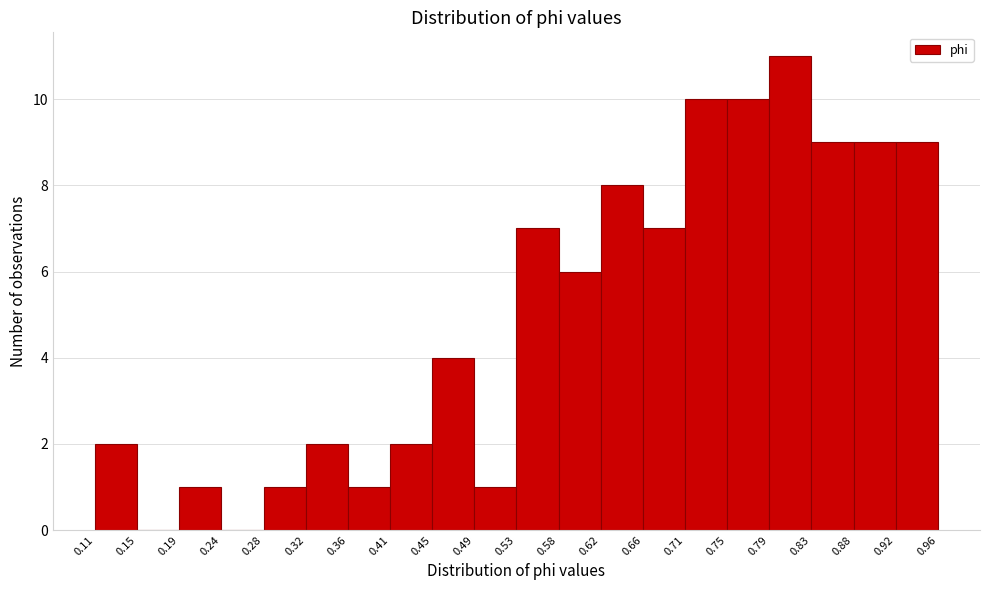

Reading left to right, transcribe this chart: for each bar, give the range it covers on the x-axis and its height. The values are not printed on the chart, so give them approximately, as read against the axis.

0.11 to 0.15: 2
0.15 to 0.19: 0
0.19 to 0.24: 1
0.24 to 0.28: 0
0.28 to 0.32: 1
0.32 to 0.36: 2
0.36 to 0.41: 1
0.41 to 0.45: 2
0.45 to 0.49: 4
0.49 to 0.53: 1
0.53 to 0.58: 7
0.58 to 0.62: 6
0.62 to 0.66: 8
0.66 to 0.71: 7
0.71 to 0.75: 10
0.75 to 0.79: 10
0.79 to 0.83: 11
0.83 to 0.88: 9
0.88 to 0.92: 9
0.92 to 0.96: 9